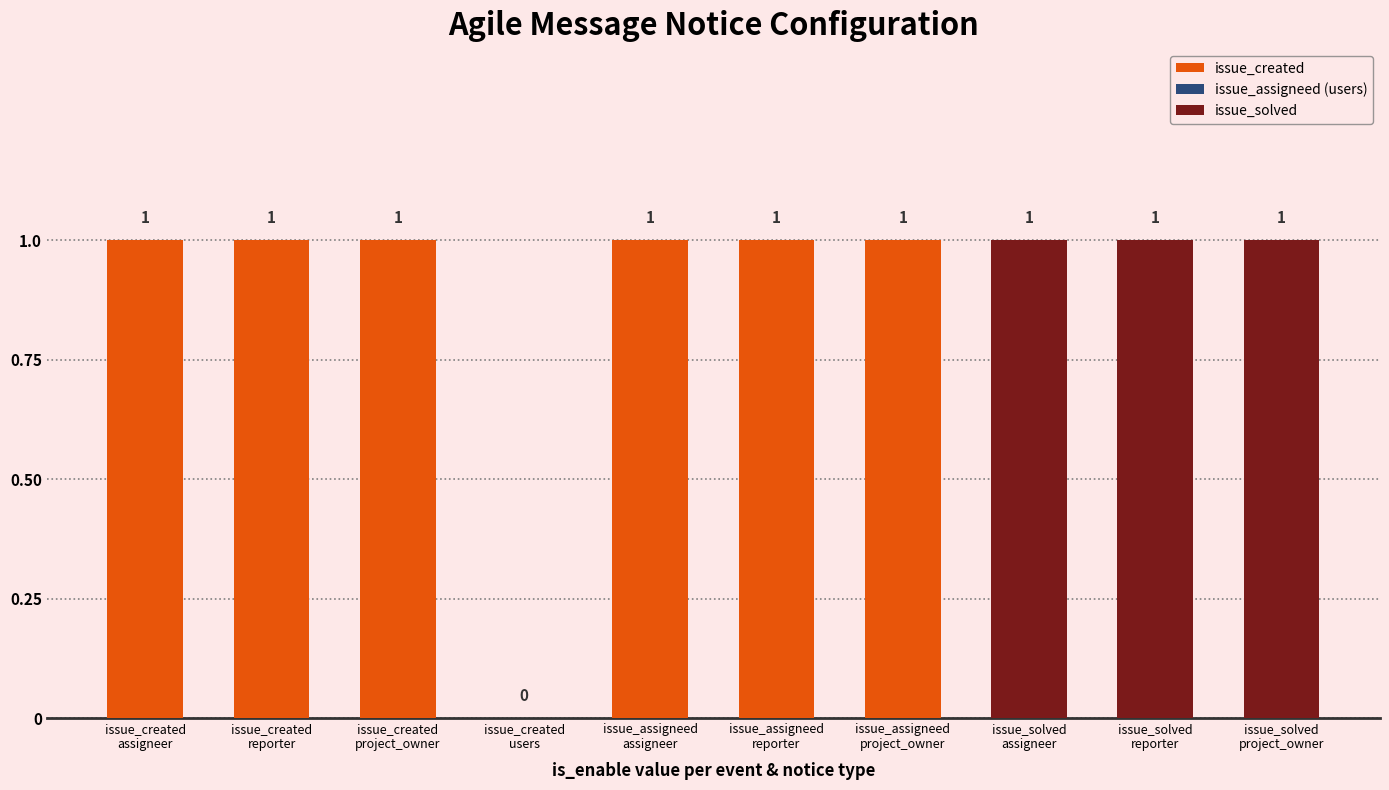

Reading right to left, extract all data points from this chart.

1	1	1	1	1	1	0	1	1	1